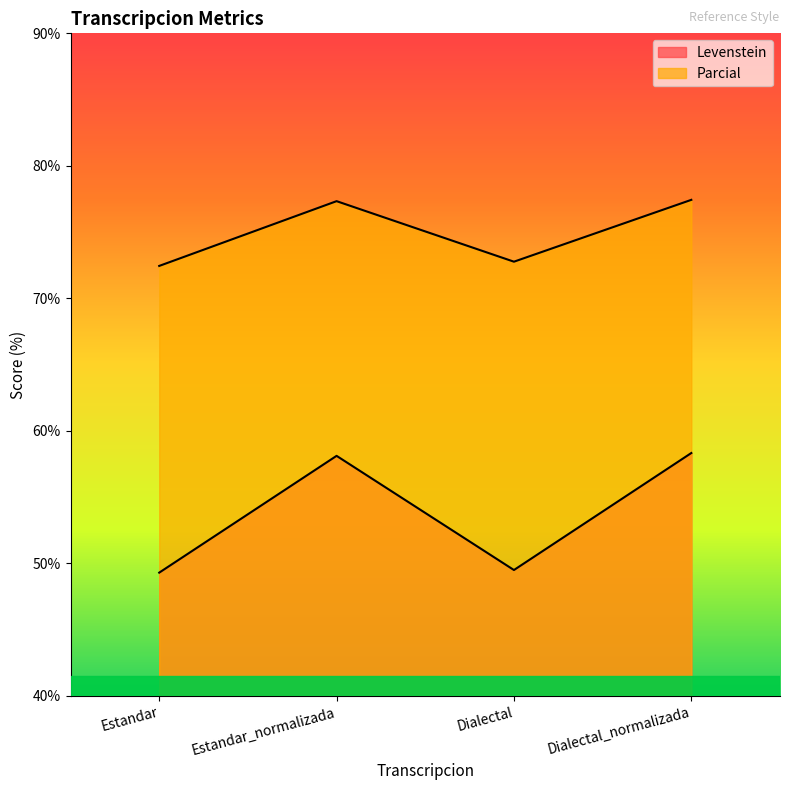

What position from the right is Estandar_normalizada?

3